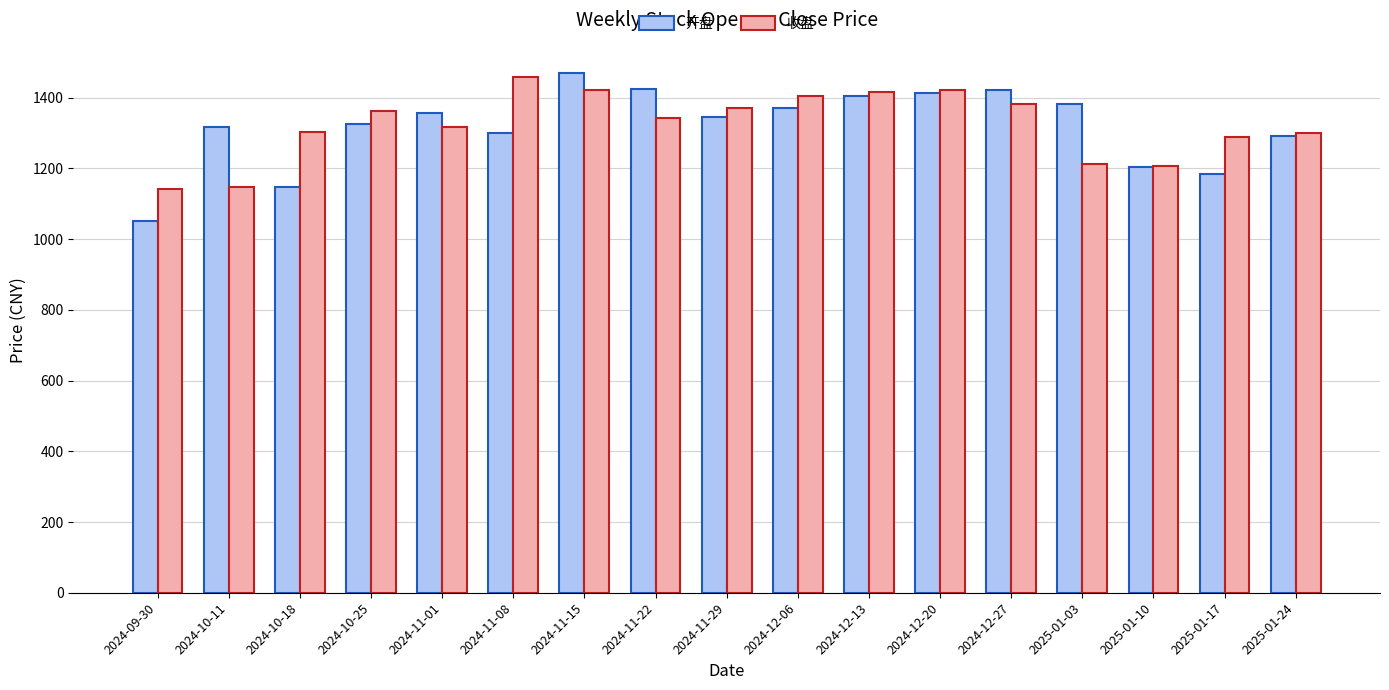

Which category has the highest value in the 开盘 series?

2024-11-15